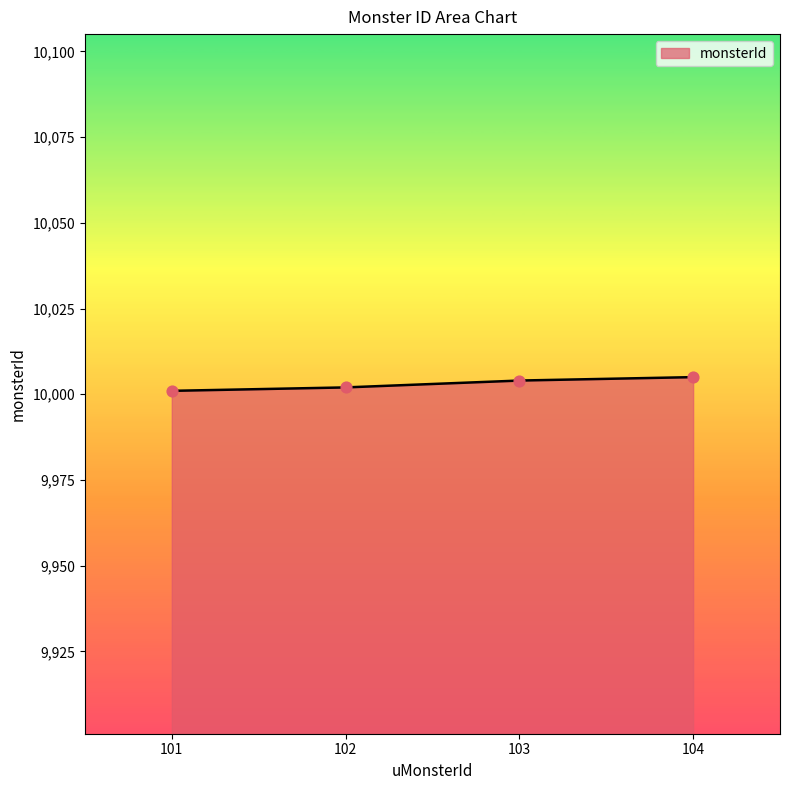

Approximately how many times larger is the value at 101 compared to 102?

1.0